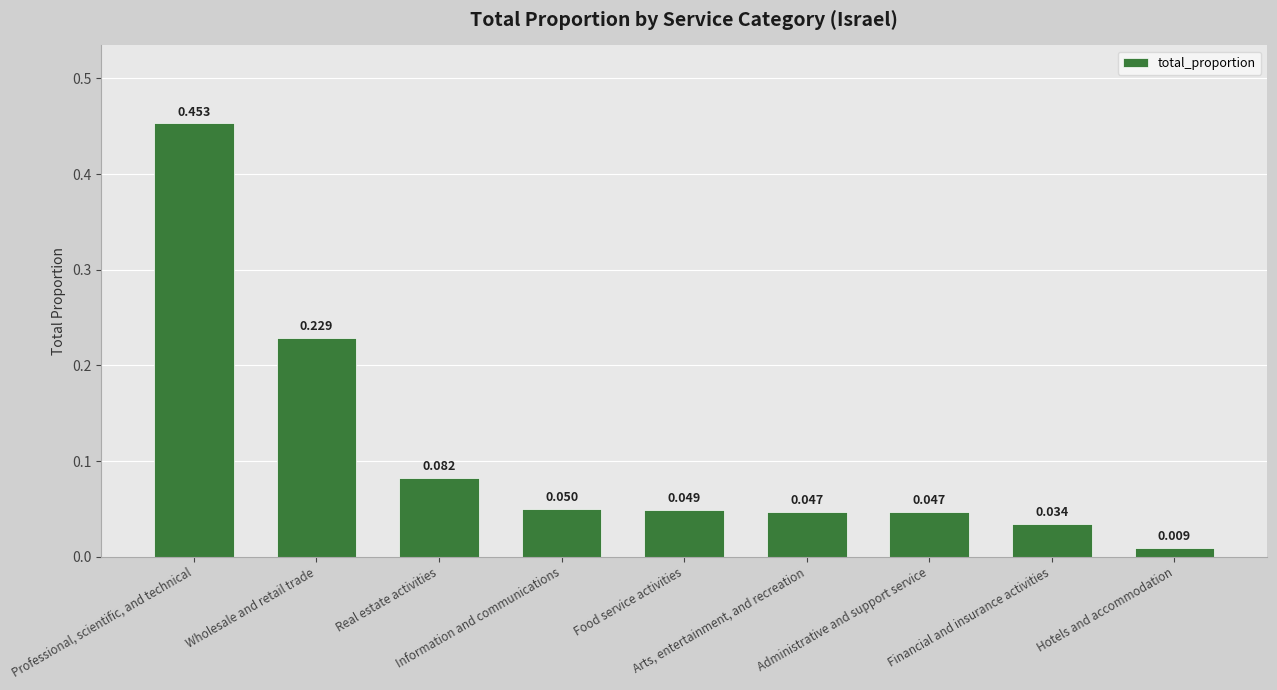

What is the difference between the maximum and second lowest values?

0.4